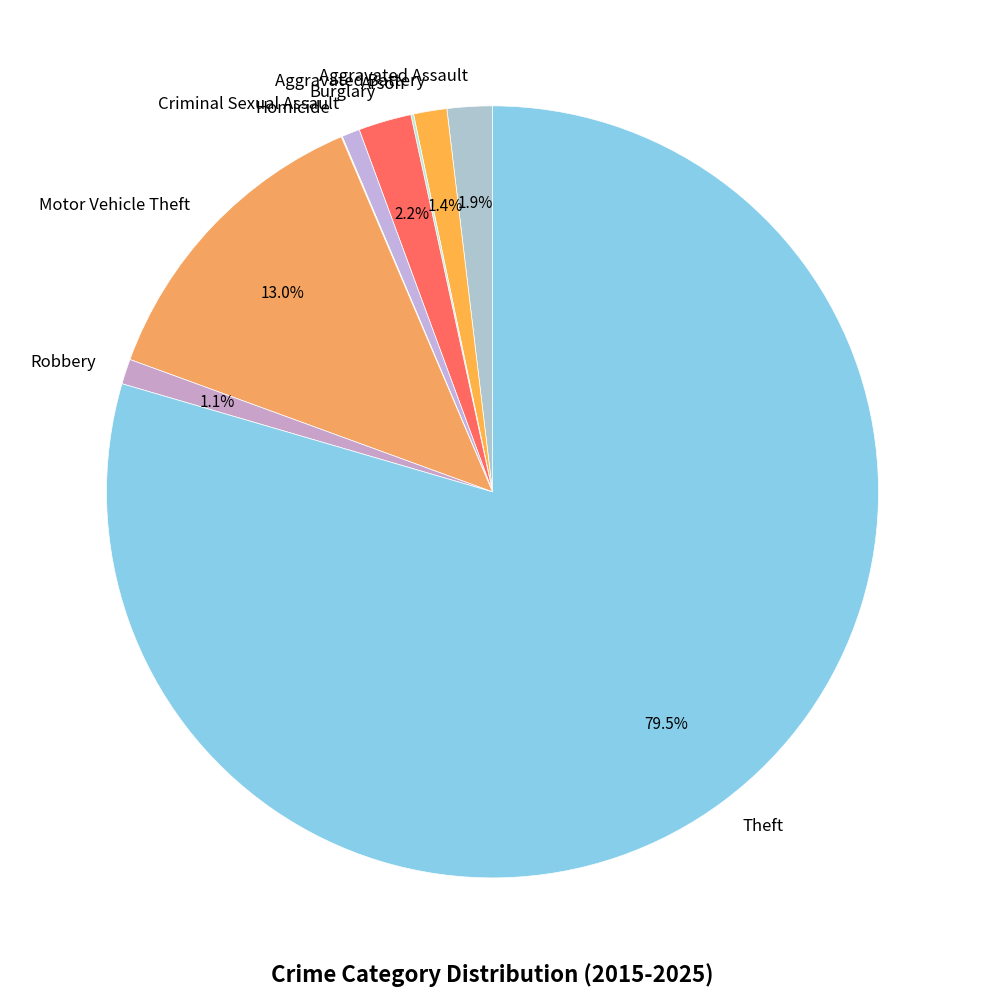

Combined, do Robbery and Aggravated Battery account for over 50%?

No